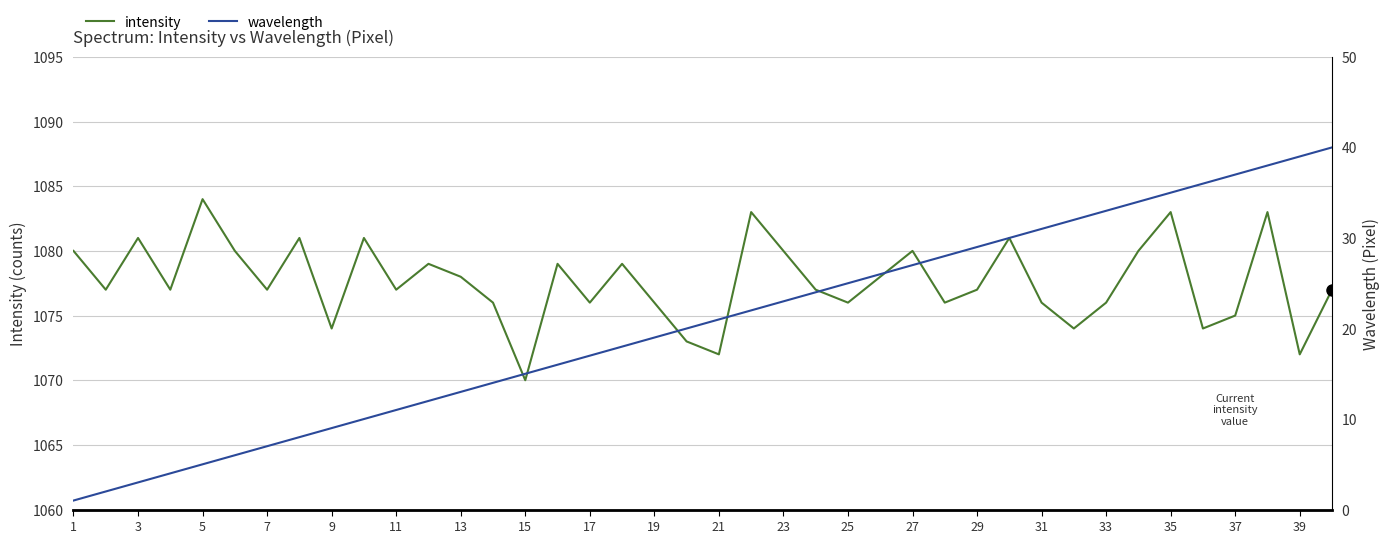

What is the minimum value for intensity?

1070